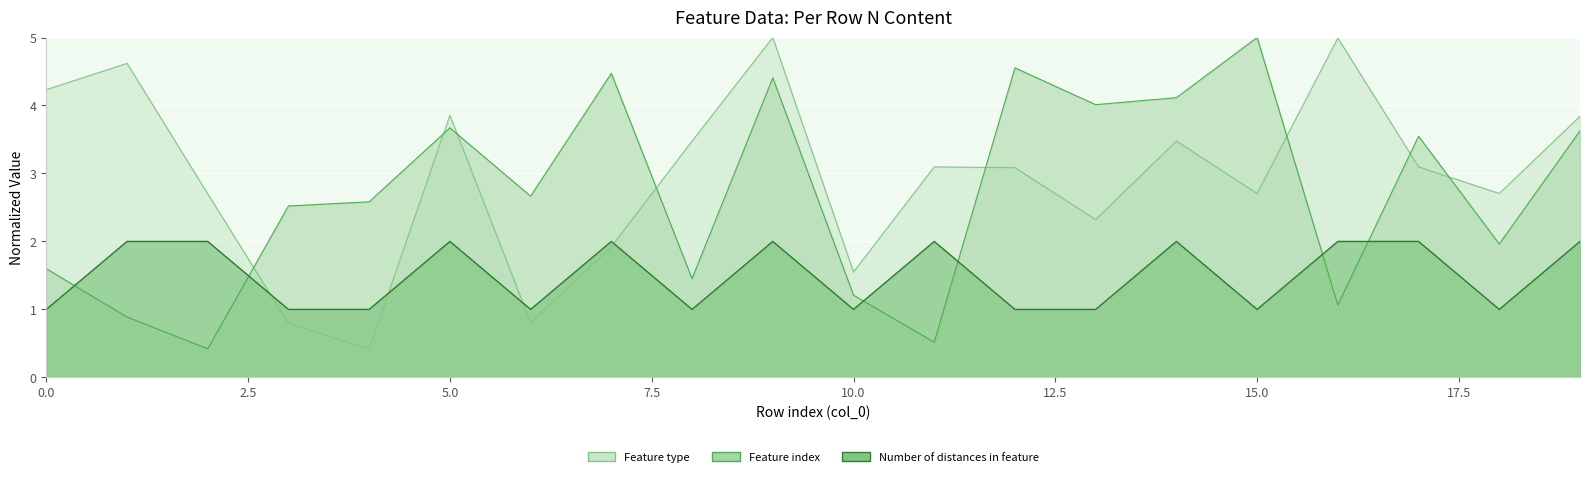

Between 15 and 7, which is larger?

15